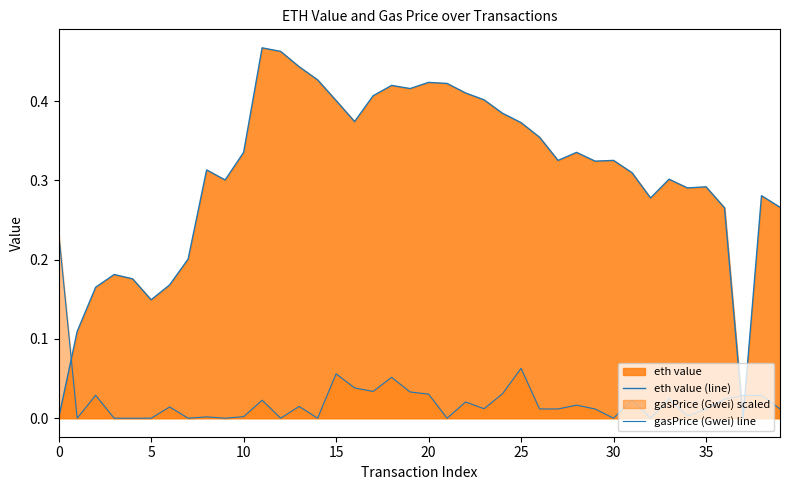

Does the chart display data point markers on the line(s)?

No